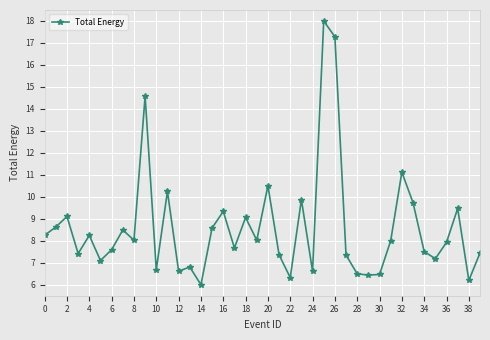

What is the greatest value displayed?

18.0